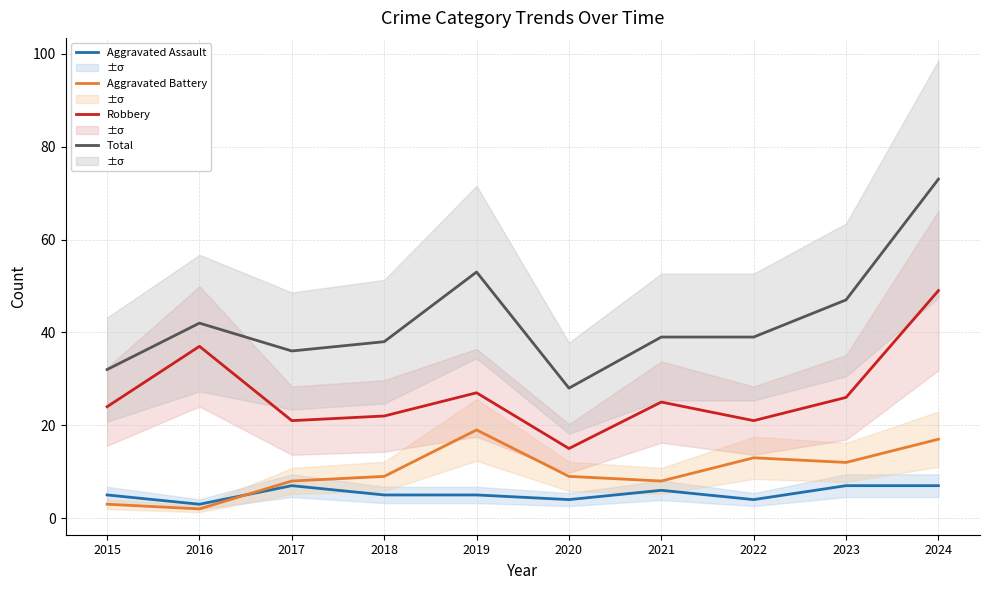

What are all the series names shown in the legend?

Aggravated Assault, Aggravated Battery, Robbery, Total